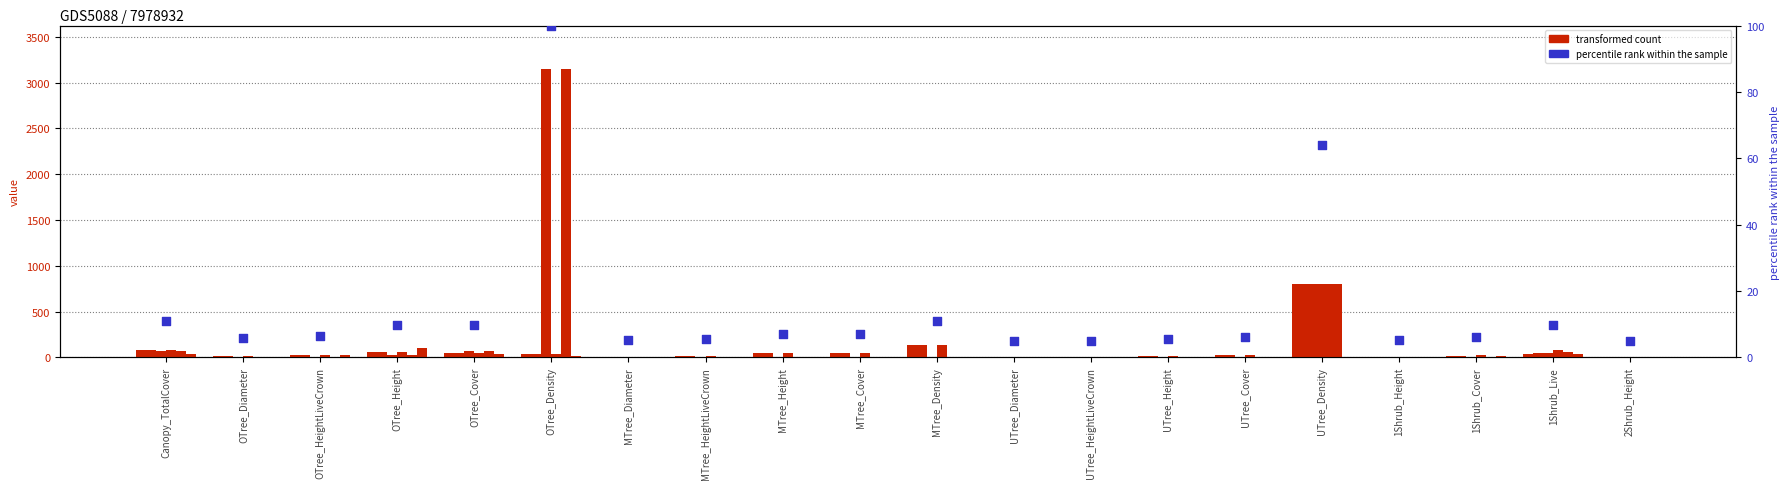

At how many categories does at least one series exceed 2009?

1